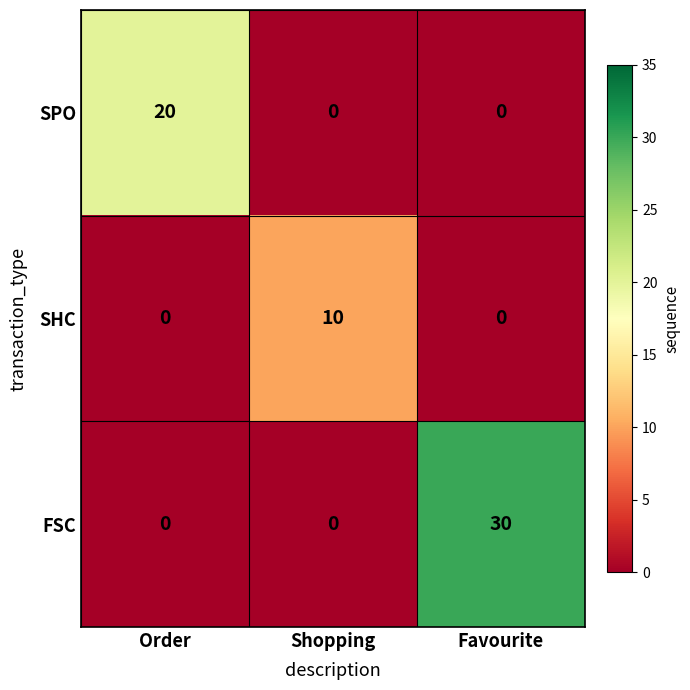

What is the average value of the SHC series?

3